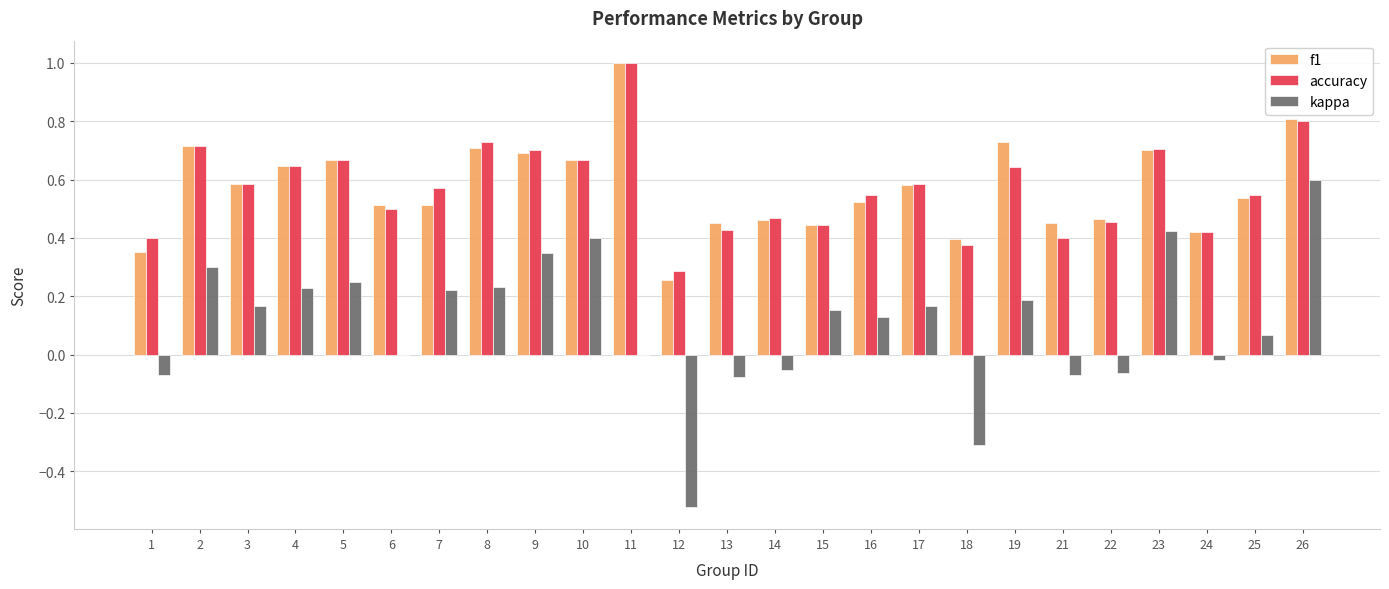

What is the sum of the f1 values at 2 and 12?

1.0